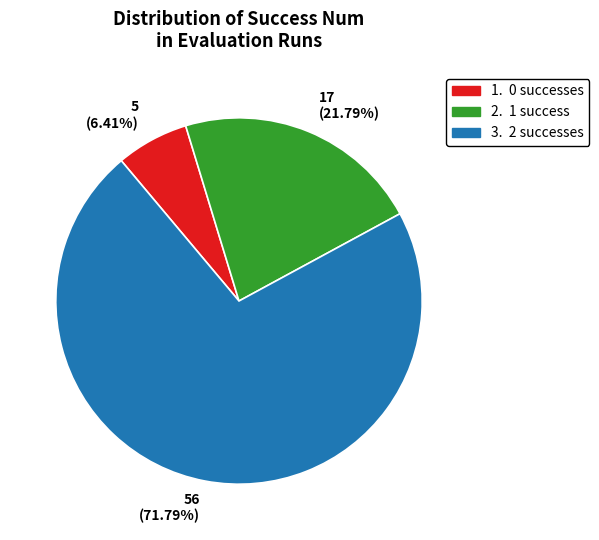

How many slices are in this pie chart?

3